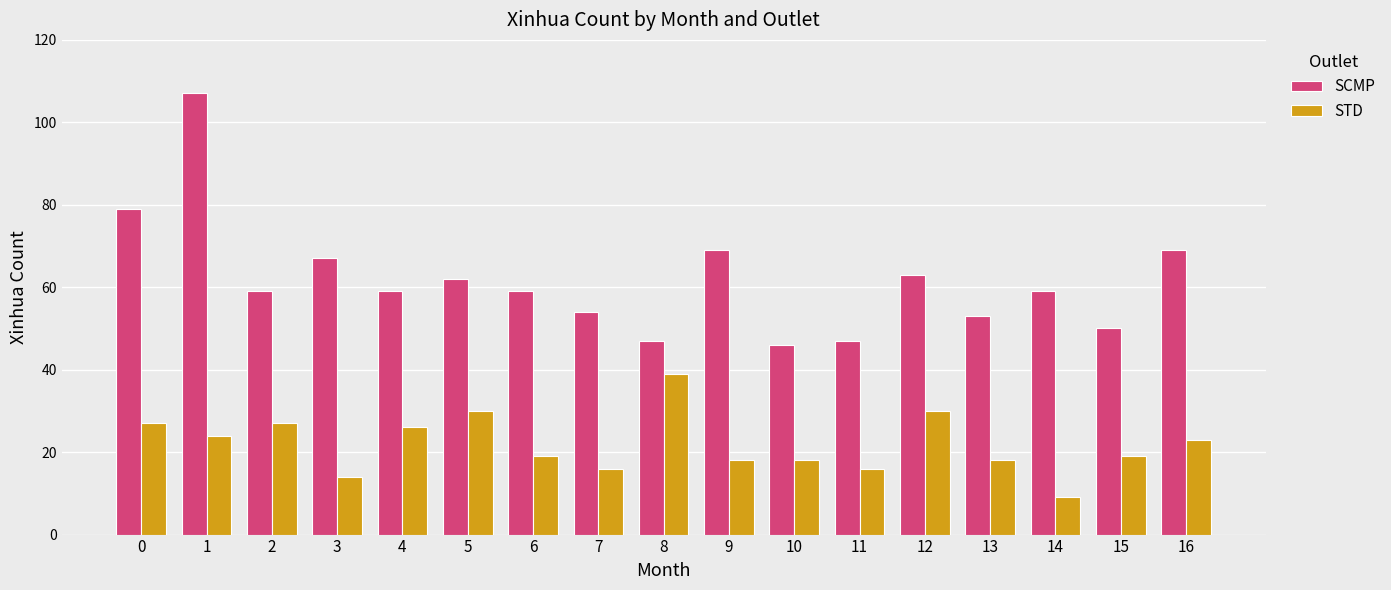

Reading left to right, what are all the values shown in this chart?

SCMP: 79	107	59	67	59	62	59	54	47	69	46	47	63	53	59	50	69
STD: 27	24	27	14	26	30	19	16	39	18	18	16	30	18	9	19	23